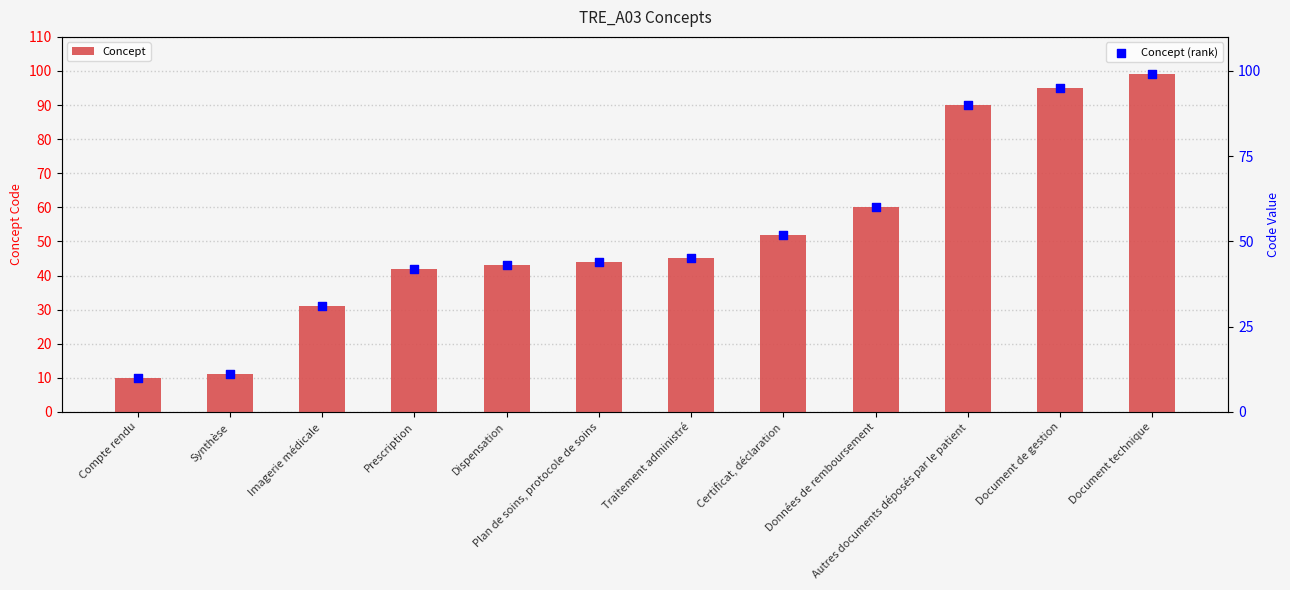

Which series reaches the minimum Y coordinate?

Concept